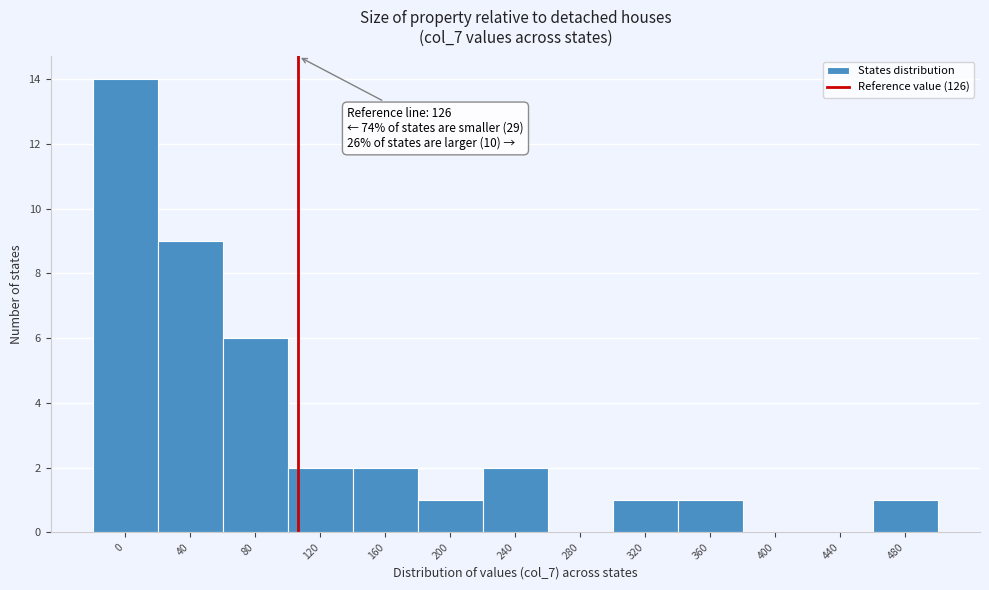

Reading left to right, what are all the values shown in this chart?

0=14	40=9	80=6	120=2	160=2	200=1	240=2	280=0	320=1	360=1	400=0	440=0	480=1